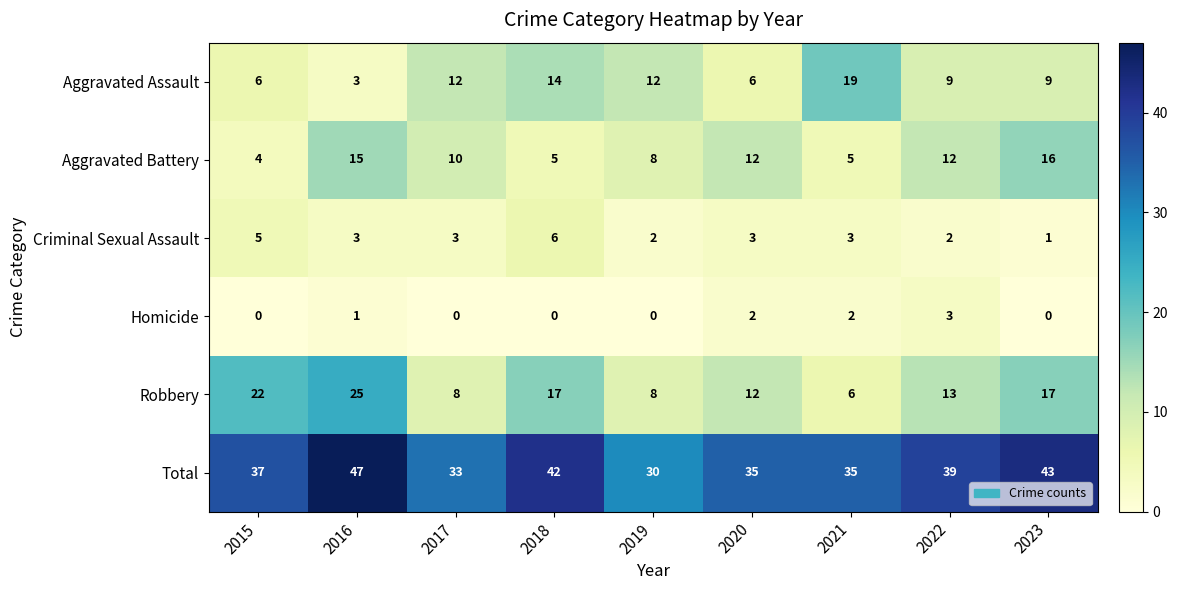

Which series has the largest total across all categories?

Total